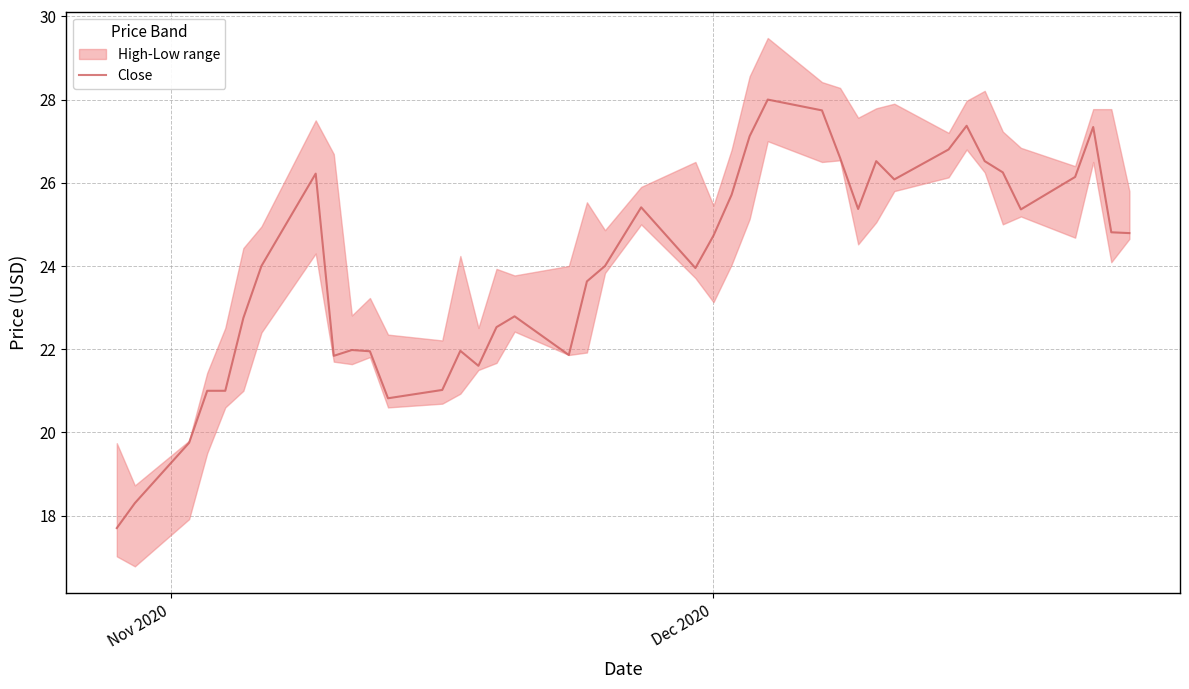

What is the highest value of the Close series?

28.0